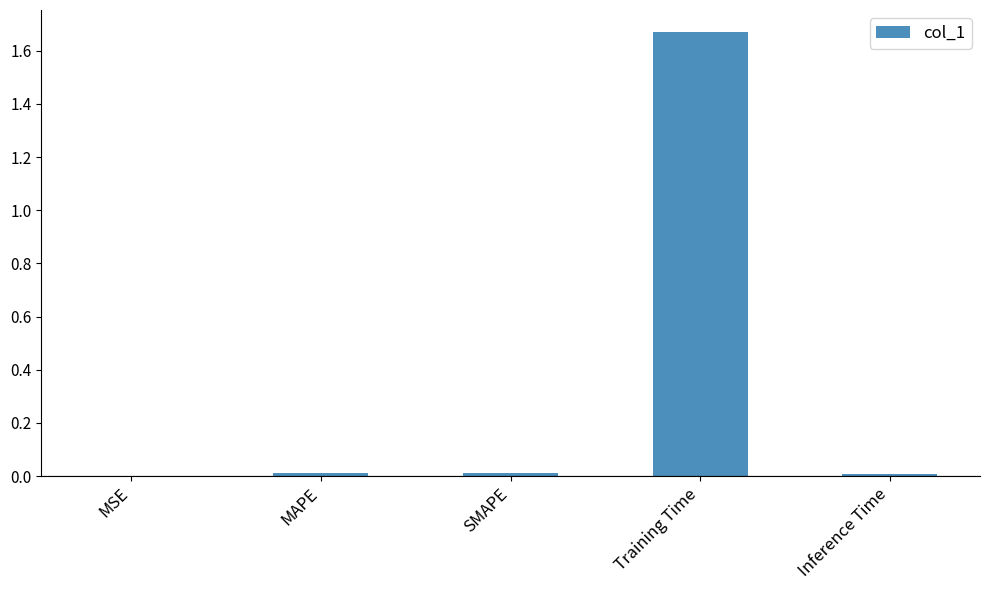

Which category has the highest value across all series?

Training Time